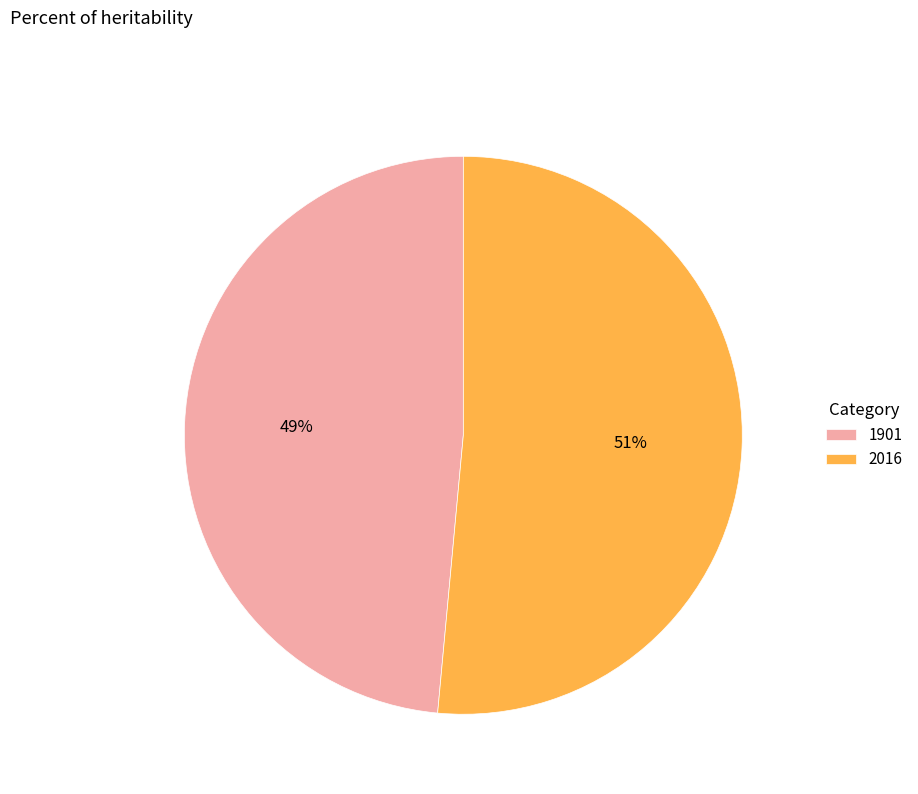

Which slice represents more than half of the pie?

2016